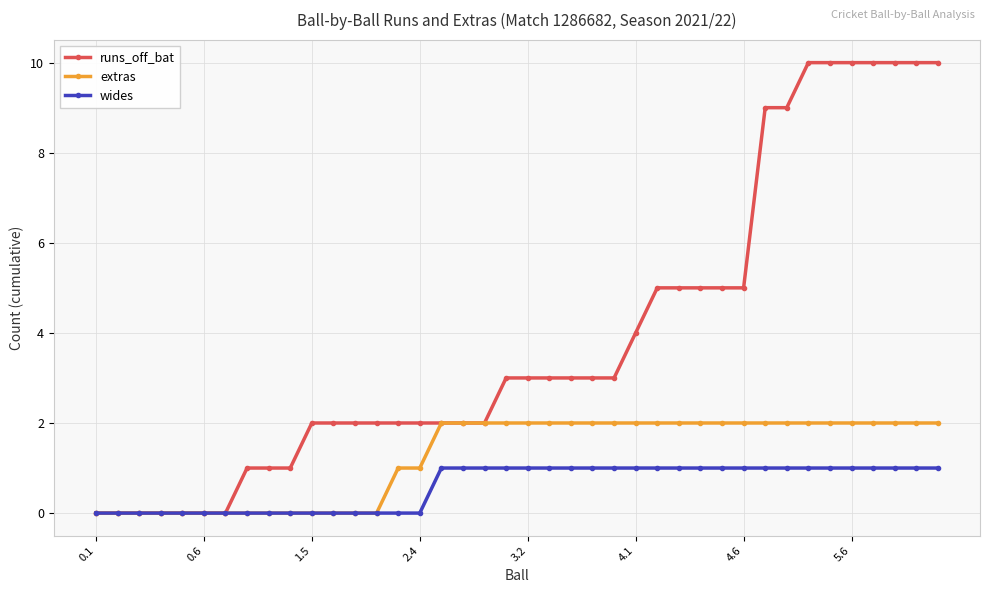

What is the value of the extras point at the 21st from the left?

2